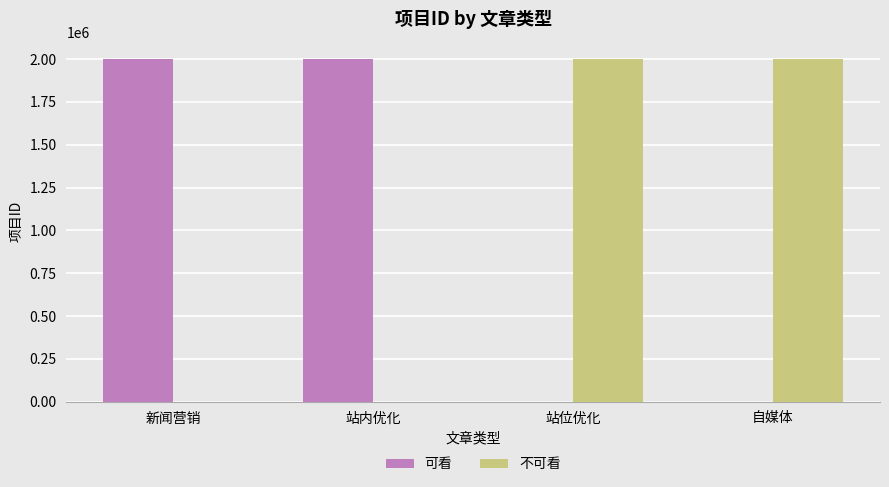

Is it true that 可看 equals -1364620 at 站位优化?

False